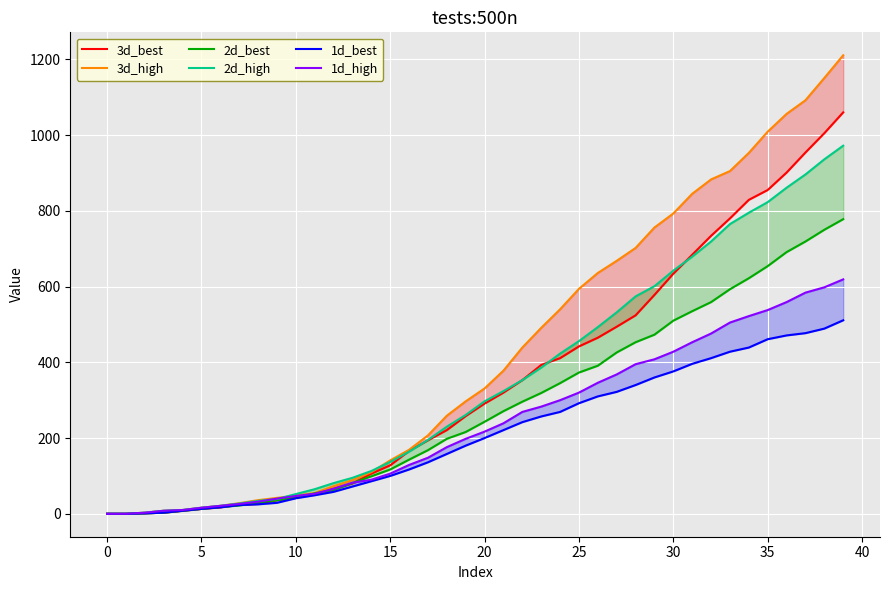

The 2d_best series shows 528.4 at 24. True or false?

False